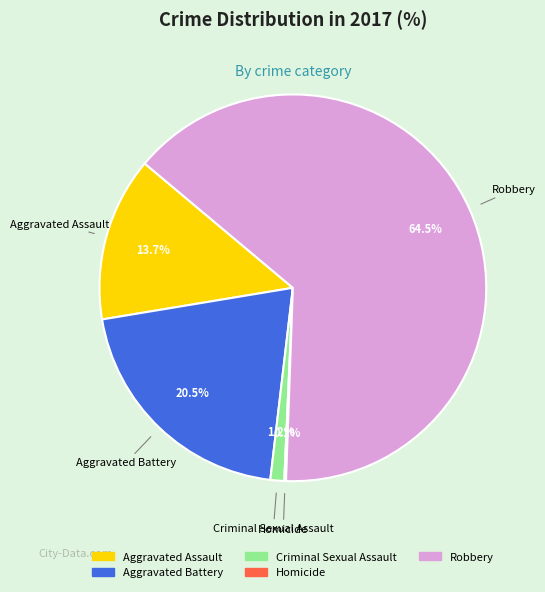

To the nearest percent, what is the difference between the Robbery and Criminal Sexual Assault slice percentages?

63%